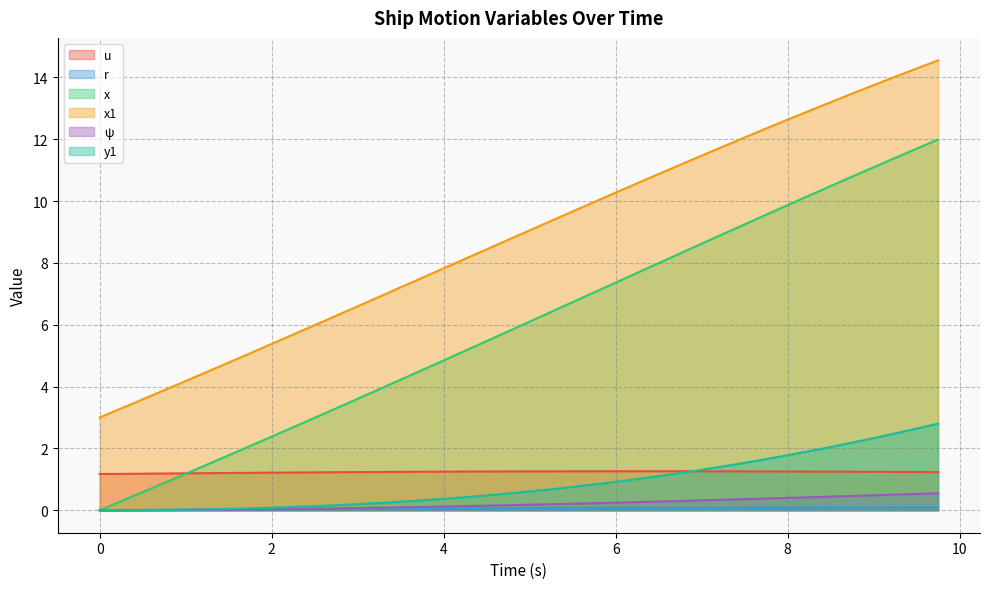

True or false: r and y1 cross at least once.

True